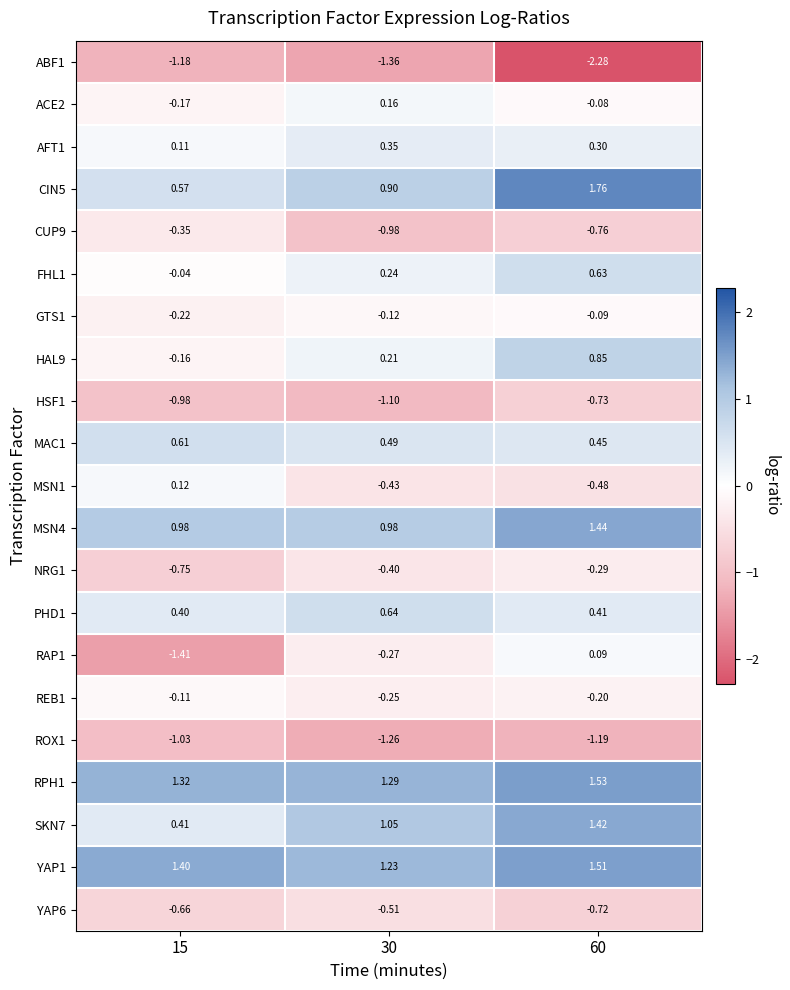

Is the value of CIN5 at 15 greater than the value of YAP6 at 30?

Yes